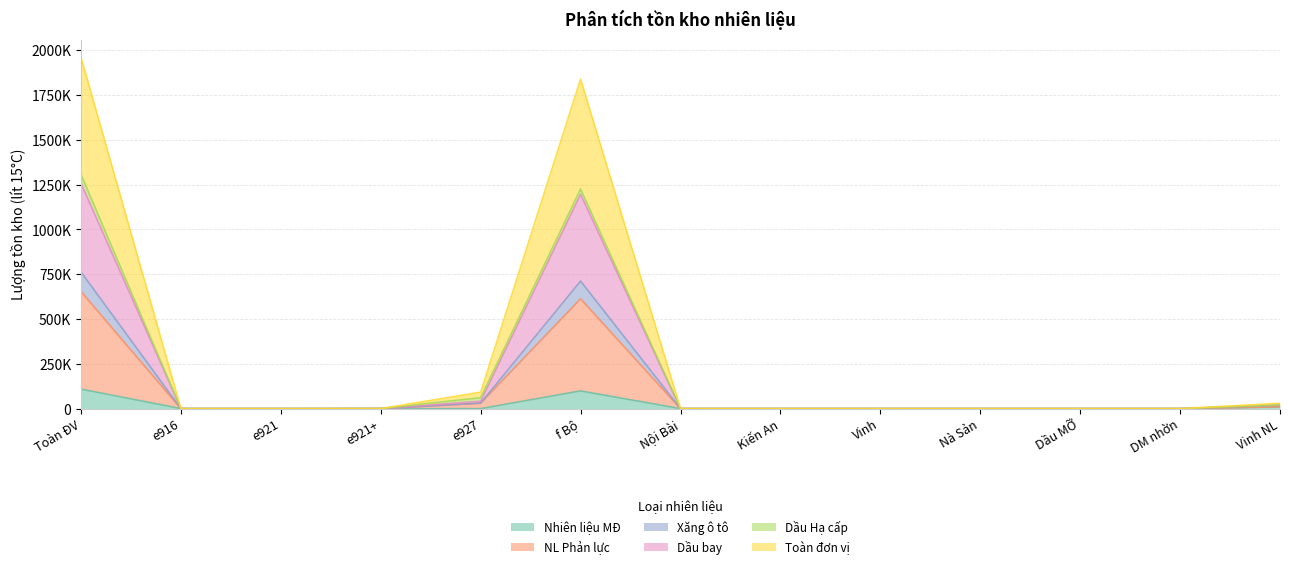

The value of Nhiên liệu MĐ at DM nhờn is -75604. True or false?

False